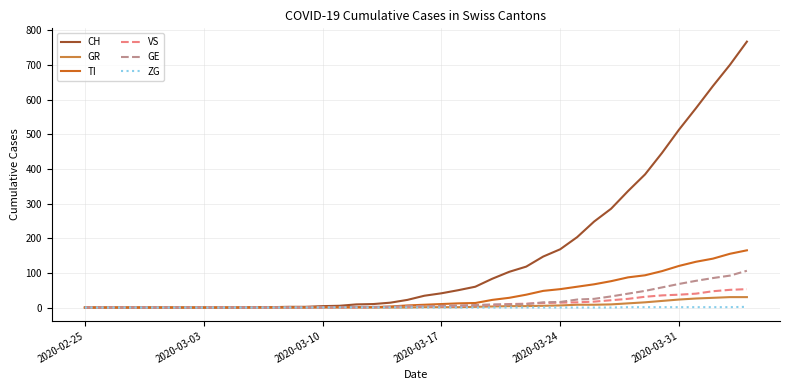

Which series has the largest total across all categories?

CH